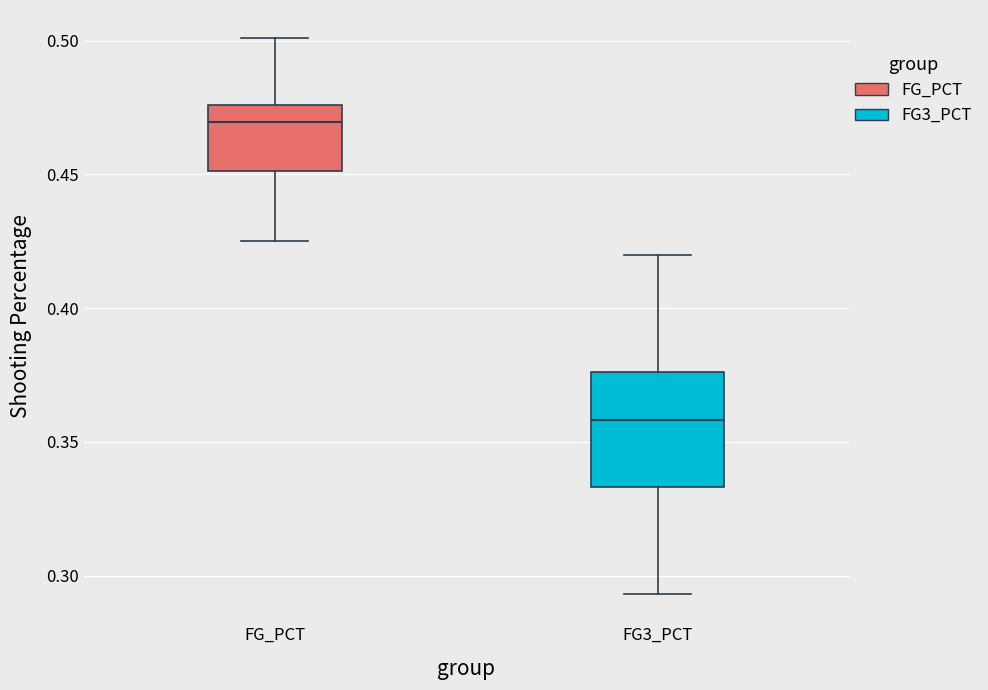

Where does the lower whisker of the box for FG3_PCT end on the y-axis? The values are not printed on the chart, so give them approximately, as read against the axis.

0.295